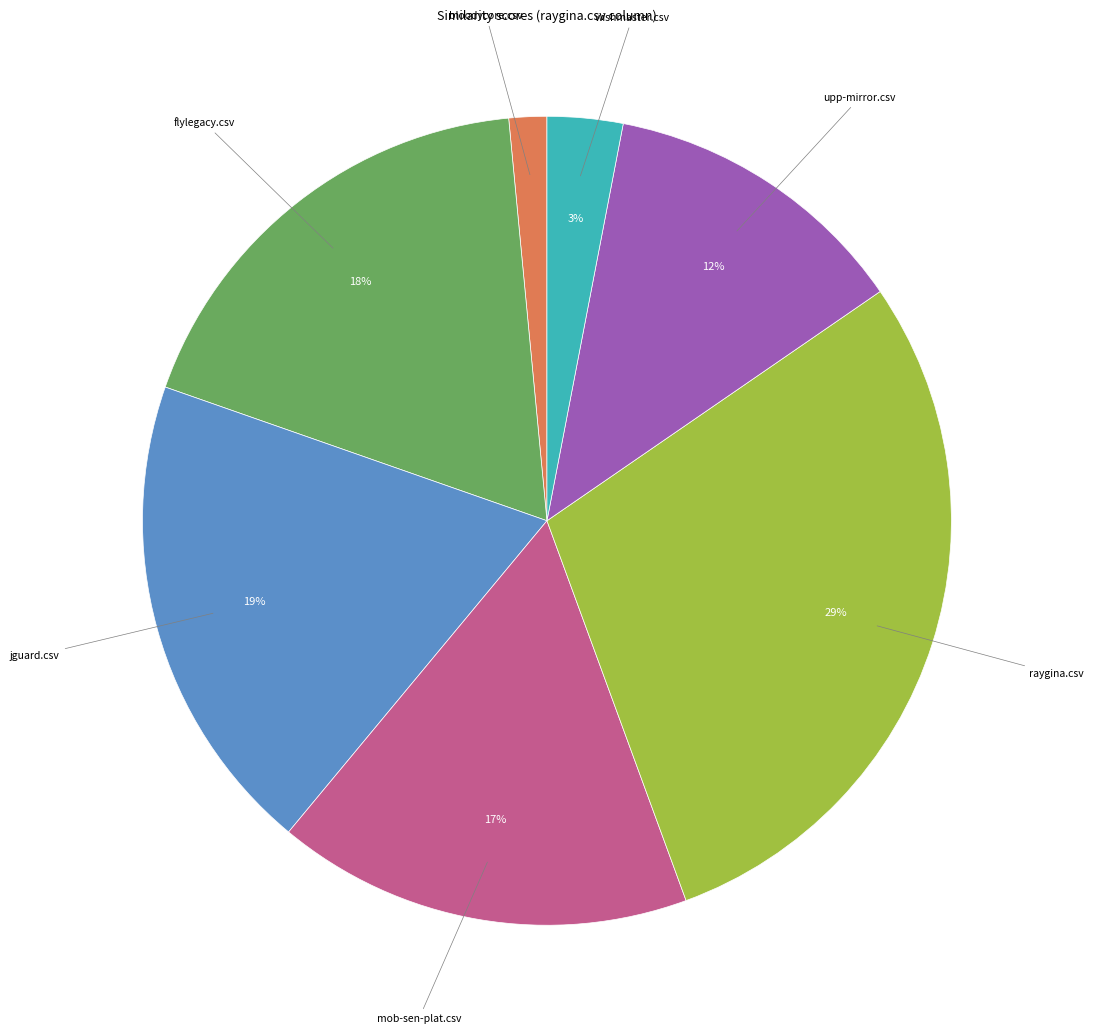

Is there a majority slice in this chart?

No